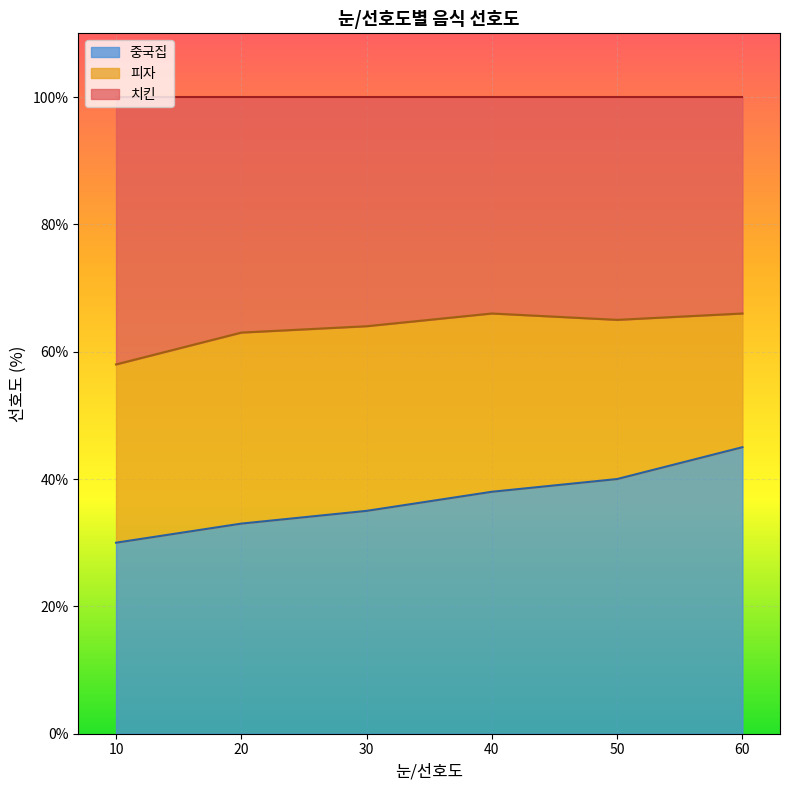

In 치킨, how many points are higher than both neighbors (excluding endpoints)?

1